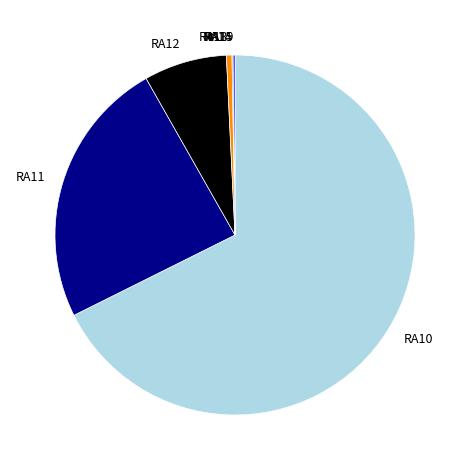

Which slice is the largest?

RA10